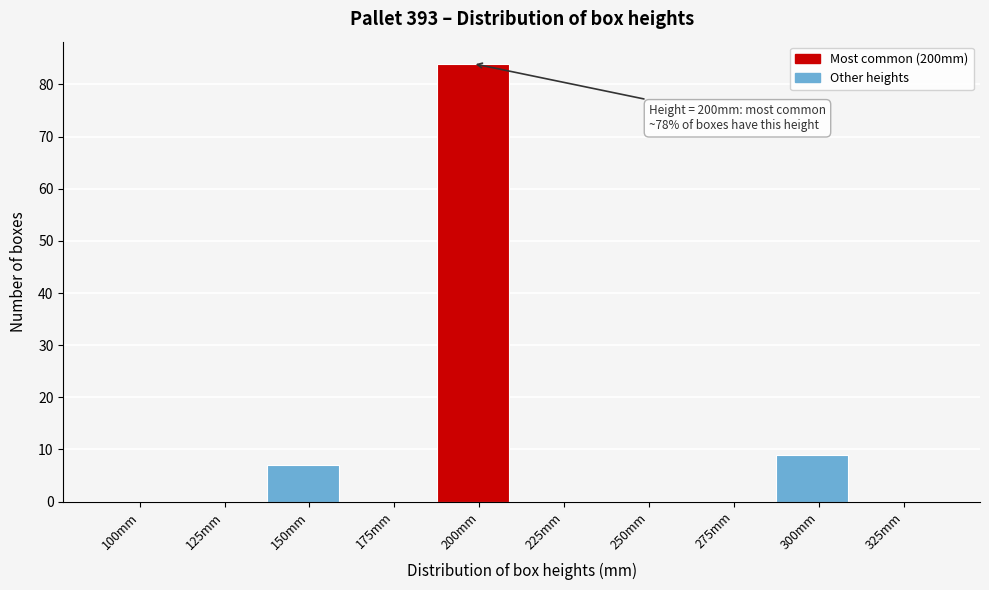

Reading right to left, extract all data points from this chart.

325mm=0	300mm=9	275mm=0	250mm=0	225mm=0	200mm=84	175mm=0	150mm=7	125mm=0	100mm=0